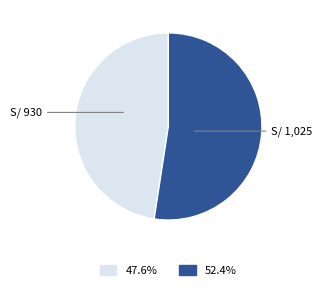

Is there any slice that represents more than half of the pie?

Yes